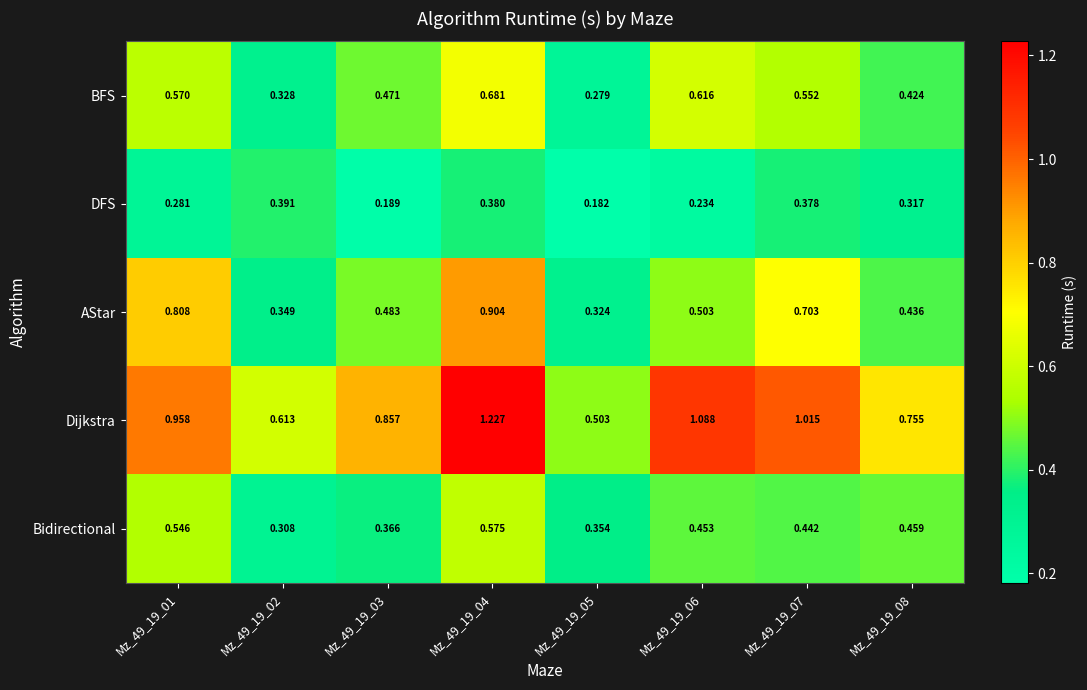

Is the value of Bidirectional at Mz_49_19_08 greater than the value of BFS at Mz_49_19_05?

Yes